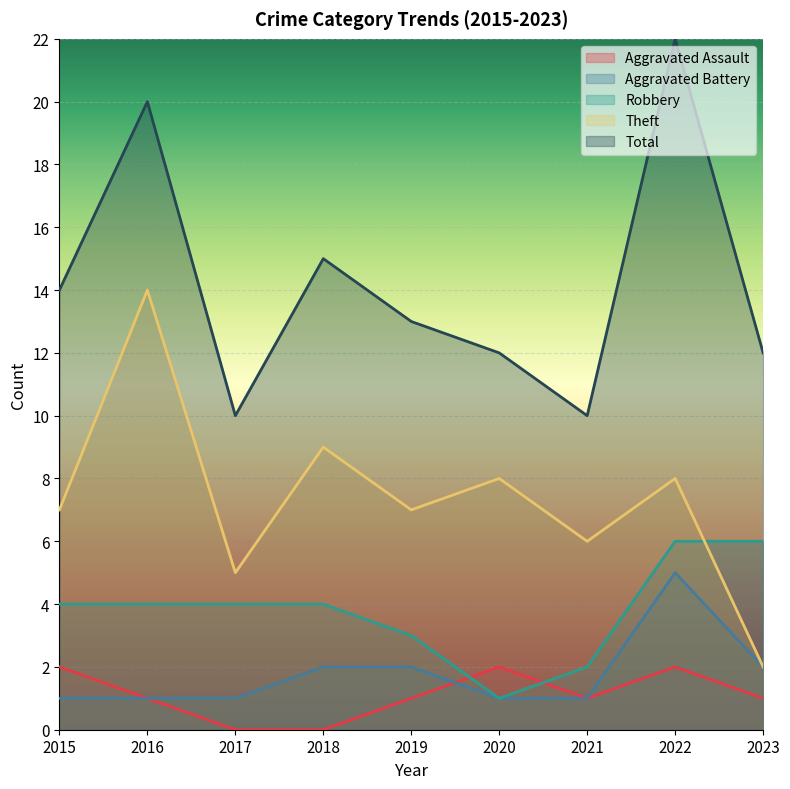

Between 2019 and 2023, which series saw the biggest shift?

Theft